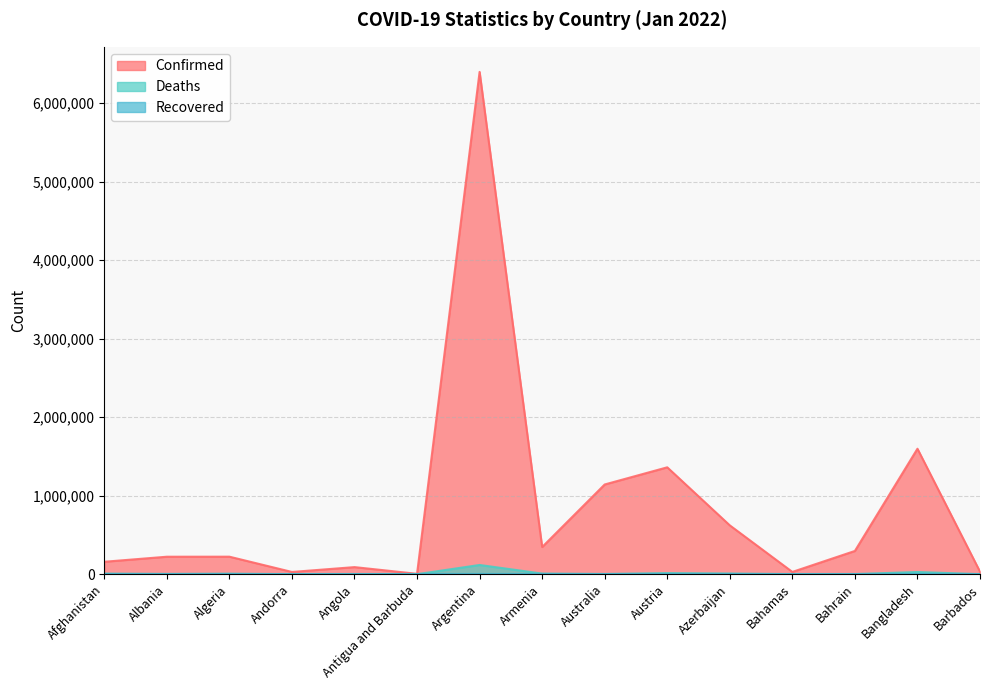

Reading left to right, what are all the values shown in this chart?

Confirmed: Afghanistan=158471	Albania=222664	Algeria=223196	Andorra=28542	Angola=90316	Antigua and Barbuda=5058	Argentina=6399196	Armenia=346224	Australia=1143036	Austria=1361741	Azerbaijan=622236	Bahamas=28968	Bahrain=296253	Bangladesh=1598389	Barbados=32228
Deaths: Afghanistan=7374	Albania=3247	Algeria=6363	Andorra=141	Angola=1832	Antigua and Barbuda=120	Argentina=117543	Armenia=8006	Australia=2416	Austria=13872	Azerbaijan=8471	Bahamas=717	Bahrain=1397	Bangladesh=28107	Barbados=266